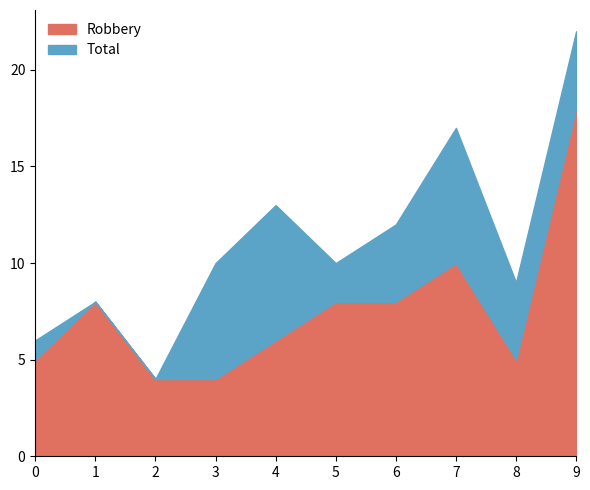

True or false: Robbery has a value of 5 at 5.

False